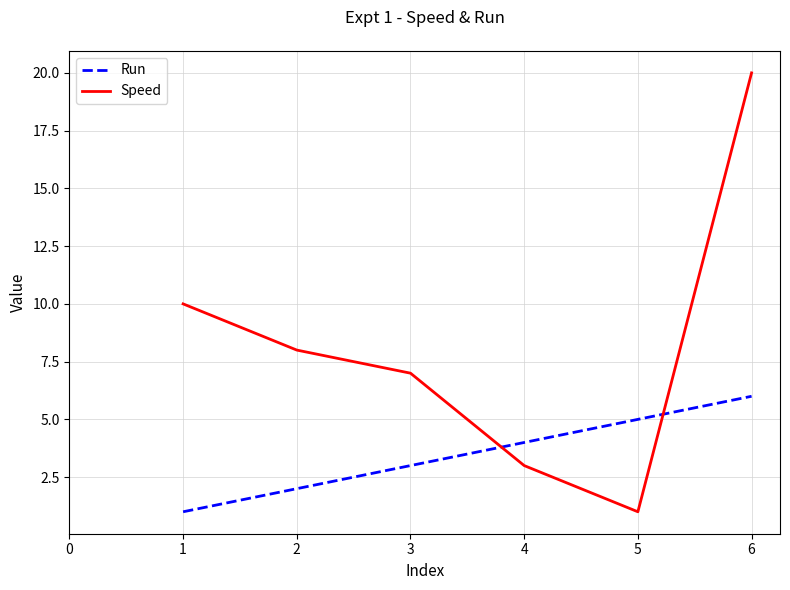

What is the difference between the highest and lowest values at 1?

9